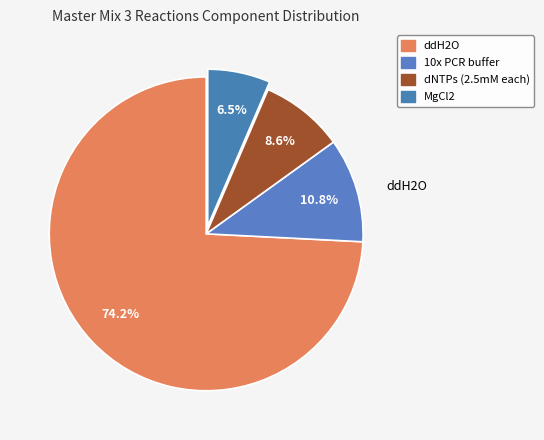

What is the total percentage of 10x PCR buffer and ddH2O?

84.9%